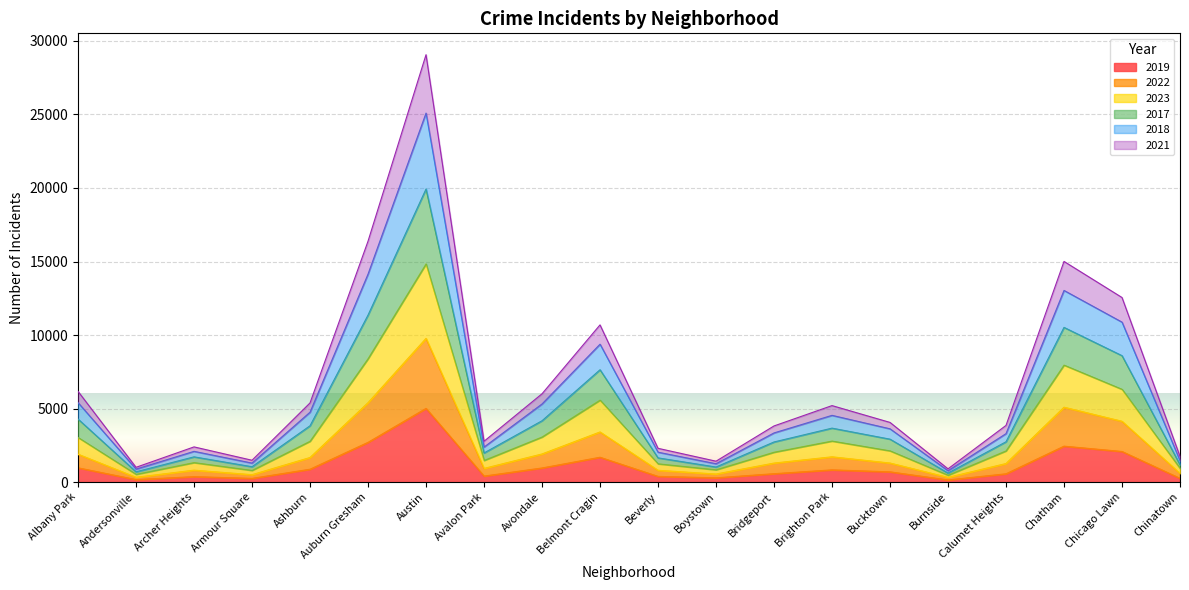

At which category does 2022 reach its first local valley?

Andersonville